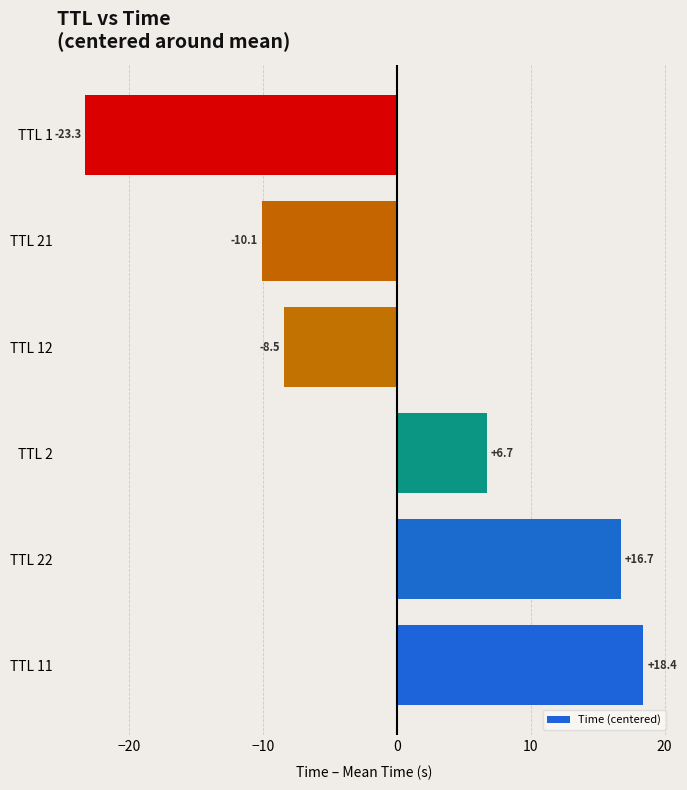

The chart shows a value of -23.3 at TTL 1. True or false?

True